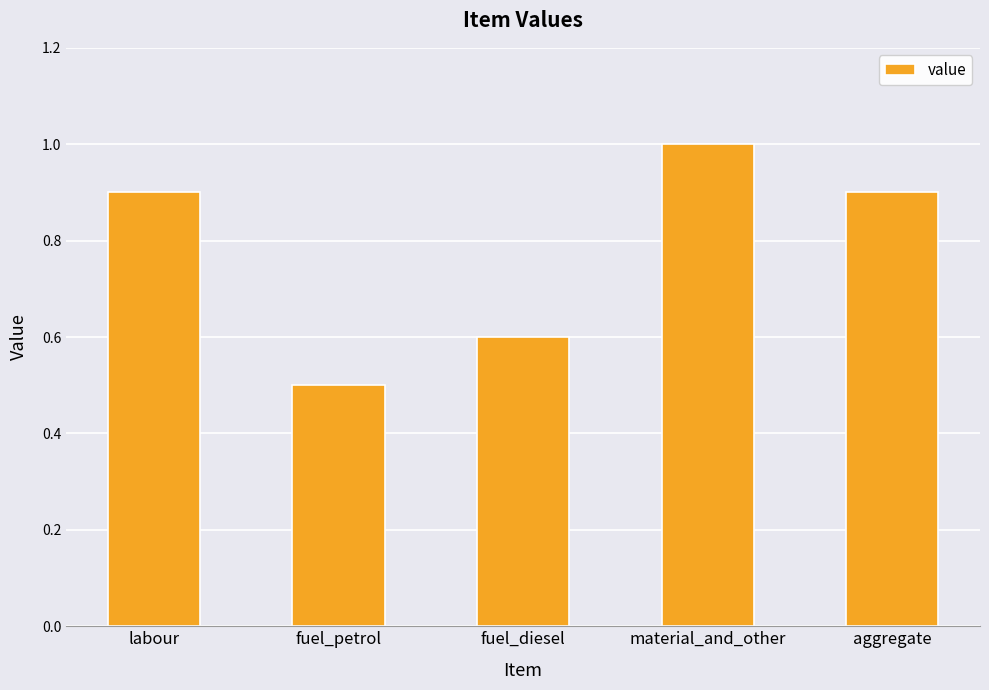

Between aggregate and material_and_other, which is larger?

material_and_other